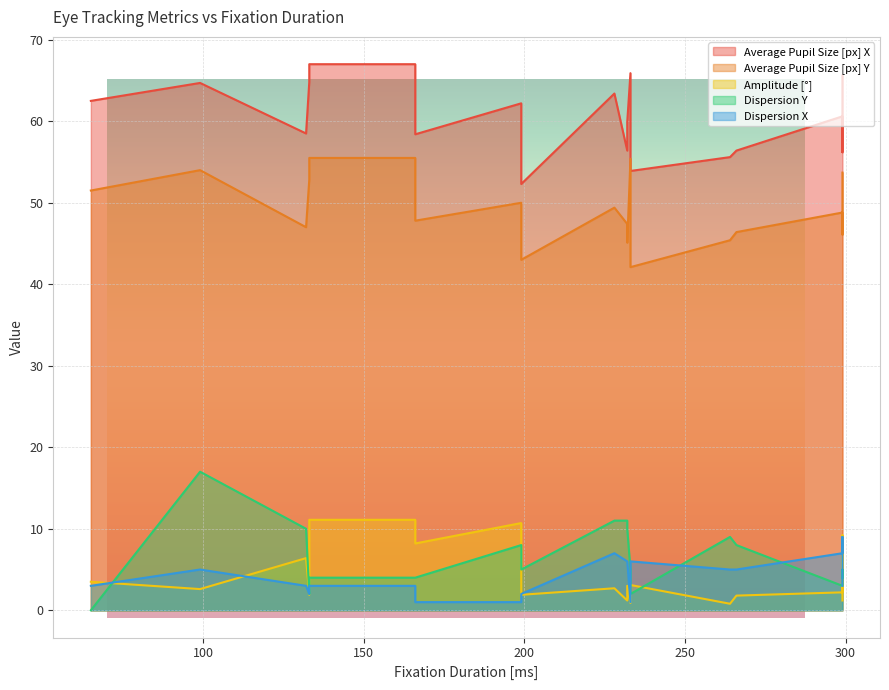

How many values in the Dispersion X series are below 5?

10